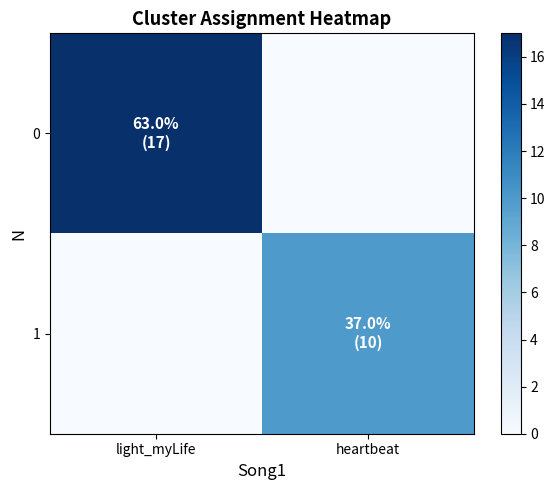

At heartbeat, list the series in order from smallest to largest.

0, 1